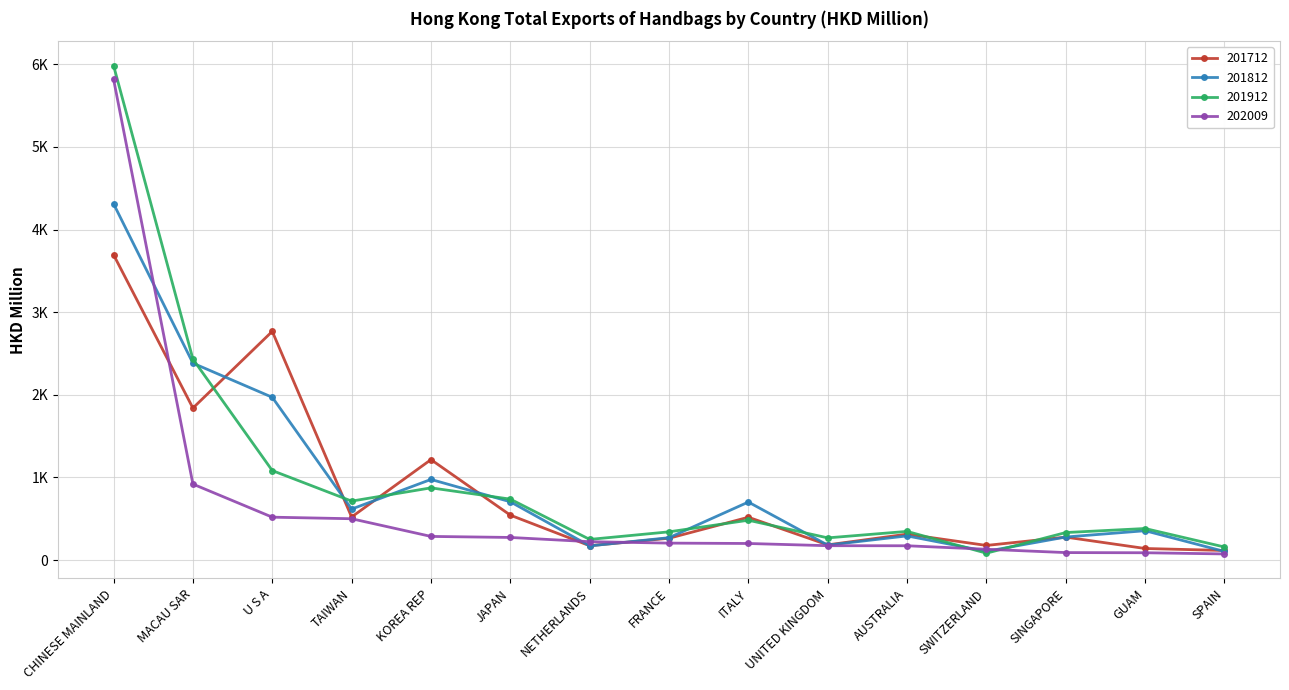

True or false: 201912 and 202009 cross at least once.

True